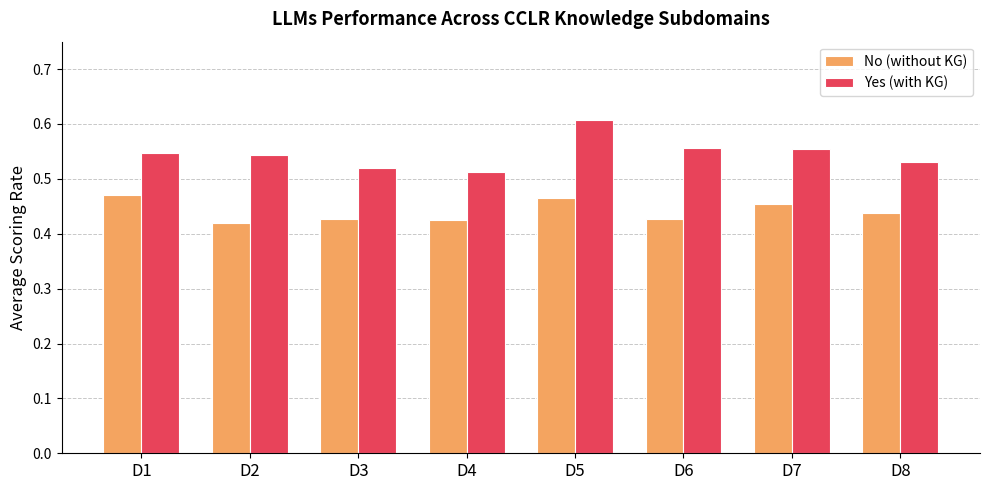

What is the total value across all series at D7?

1.0